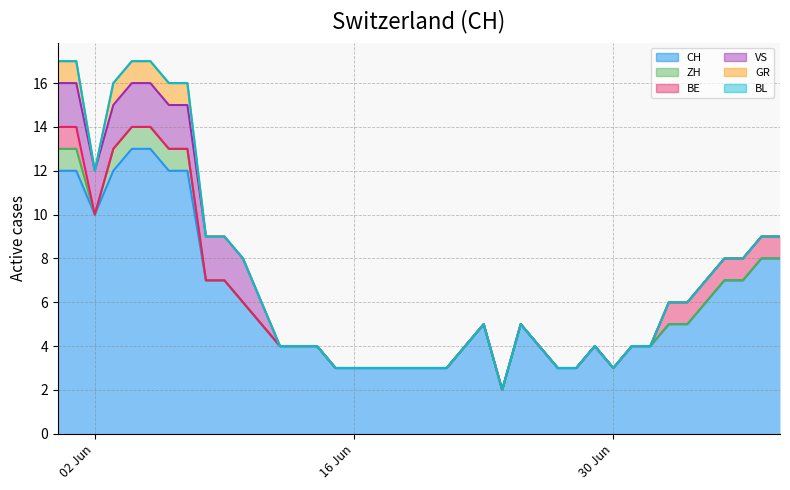

Reading right to left, list all the values displayed in this chart.

CH: 39=8	38=8	37=7	36=7	35=6	34=5	33=5	32=4	31=4	30=3	29=4	28=3	27=3	26=4	25=5	24=2	23=5	22=4	21=3	20=3	19=3	18=3	17=3	16=3	15=3	14=4	13=4	12=4	11=5	10=6	9=7	8=7	7=12	6=12	5=13	4=13	3=12	2=10	1=12	0=12
ZH: 39=0	38=0	37=0	36=0	35=0	34=0	33=0	32=0	31=0	30=0	29=0	28=0	27=0	26=0	25=0	24=0	23=0	22=0	21=0	20=0	19=0	18=0	17=0	16=0	15=0	14=0	13=0	12=0	11=0	10=0	9=0	8=0	7=1	6=1	5=1	4=1	3=1	2=0	1=1	0=1
BE: 39=1	38=1	37=1	36=1	35=1	34=1	33=1	32=0	31=0	30=0	29=0	28=0	27=0	26=0	25=0	24=0	23=0	22=0	21=0	20=0	19=0	18=0	17=0	16=0	15=0	14=0	13=0	12=0	11=0	10=0	9=0	8=0	7=0	6=0	5=0	4=0	3=0	2=0	1=1	0=1
VS: 39=0	38=0	37=0	36=0	35=0	34=0	33=0	32=0	31=0	30=0	29=0	28=0	27=0	26=0	25=0	24=0	23=0	22=0	21=0	20=0	19=0	18=0	17=0	16=0	15=0	14=0	13=0	12=0	11=1	10=2	9=2	8=2	7=2	6=2	5=2	4=2	3=2	2=2	1=2	0=2
GR: 39=0	38=0	37=0	36=0	35=0	34=0	33=0	32=0	31=0	30=0	29=0	28=0	27=0	26=0	25=0	24=0	23=0	22=0	21=0	20=0	19=0	18=0	17=0	16=0	15=0	14=0	13=0	12=0	11=0	10=0	9=0	8=0	7=1	6=1	5=1	4=1	3=1	2=0	1=1	0=1
BL: 39=0	38=0	37=0	36=0	35=0	34=0	33=0	32=0	31=0	30=0	29=0	28=0	27=0	26=0	25=0	24=0	23=0	22=0	21=0	20=0	19=0	18=0	17=0	16=0	15=0	14=0	13=0	12=0	11=0	10=0	9=0	8=0	7=0	6=0	5=0	4=0	3=0	2=0	1=0	0=0